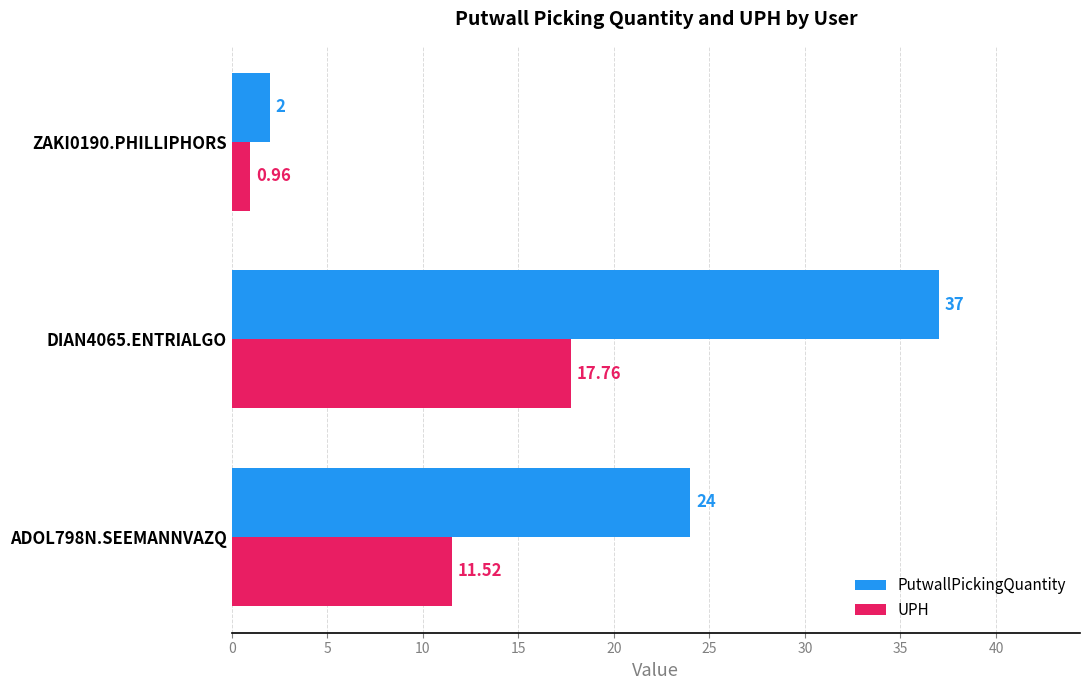

What is the average value of the PutwallPickingQuantity series?

21.0